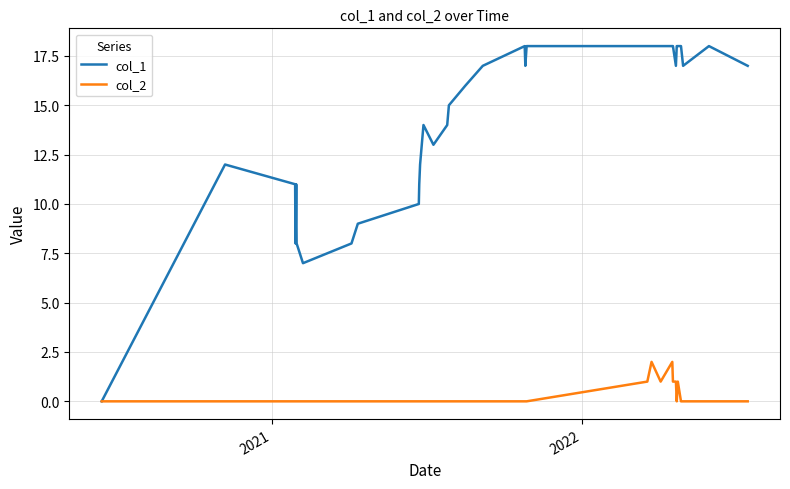

How many categories are shown in the chart?

35